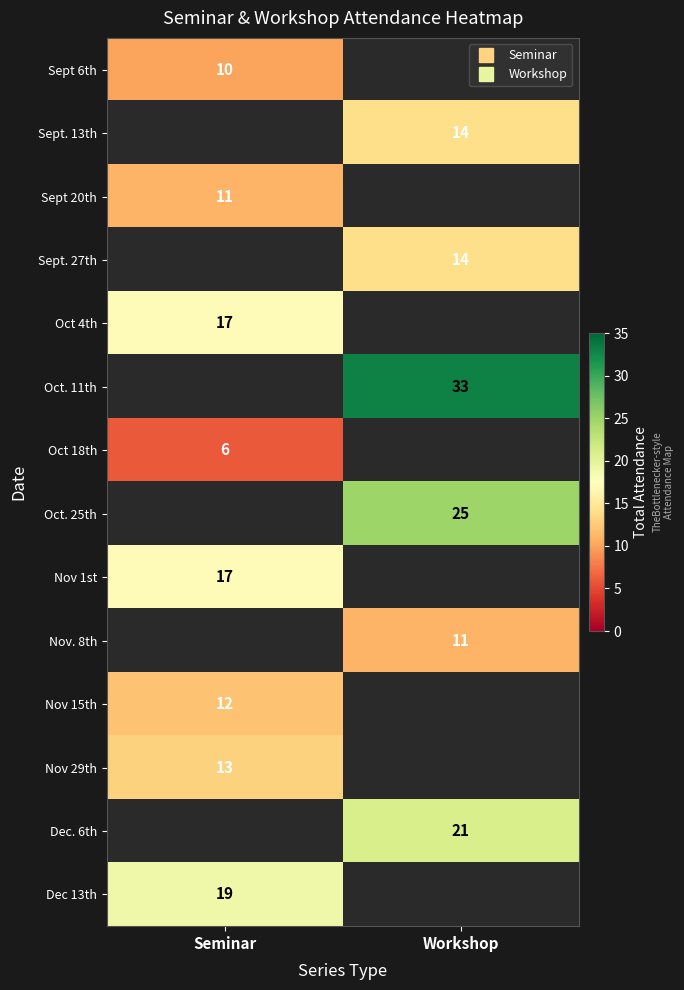

Is the value of Sept 20th at Seminar greater than the value of Sept. 13th at Seminar?

No